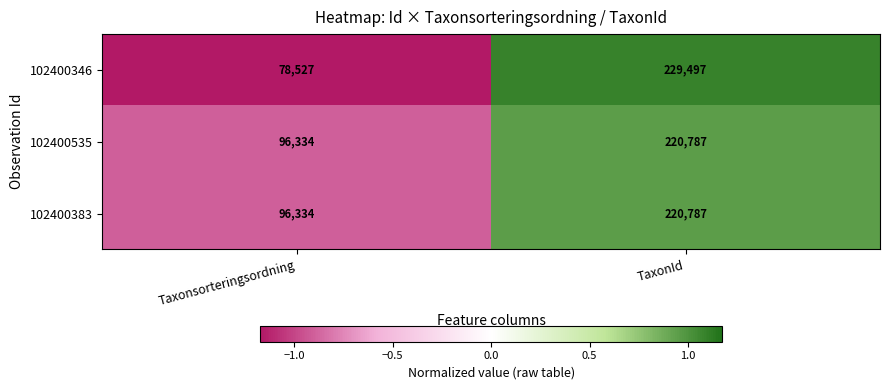

What is the sum of the 102400383 values at TaxonId and Taxonsorteringsordning?

317121